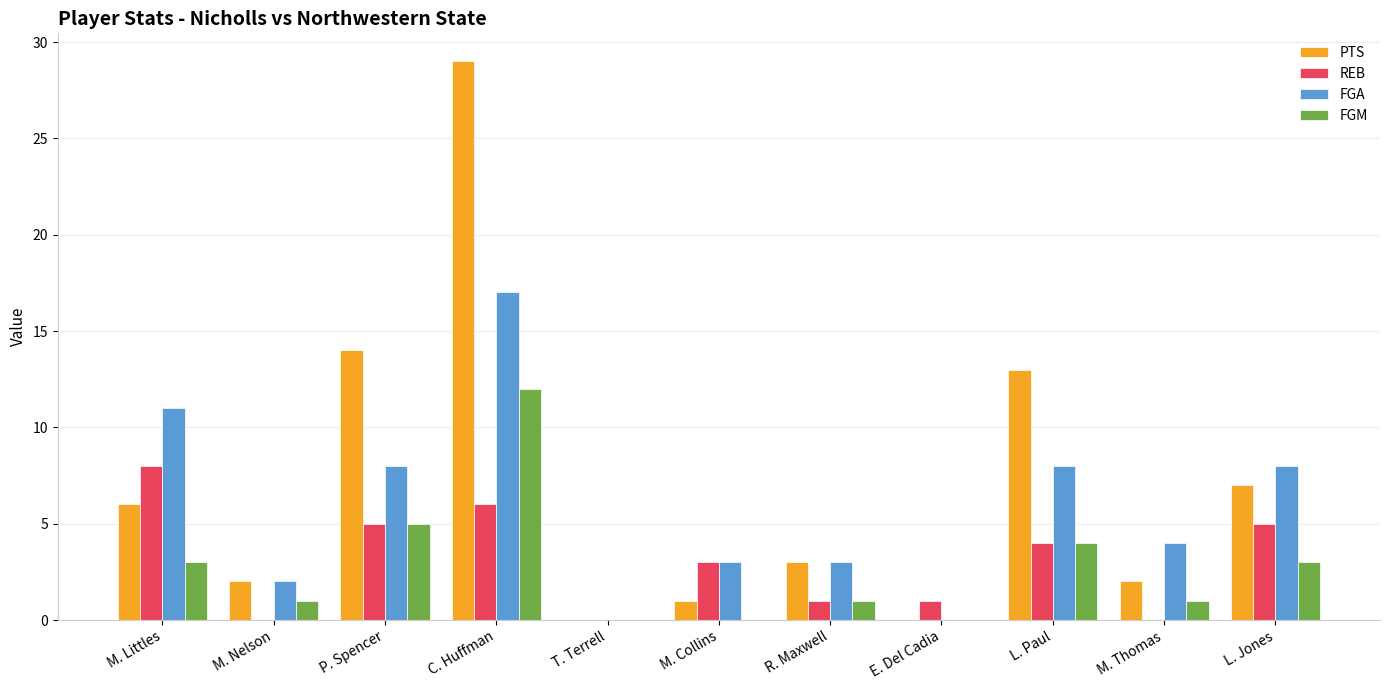

The PTS series shows 3 at R. Maxwell. True or false?

True